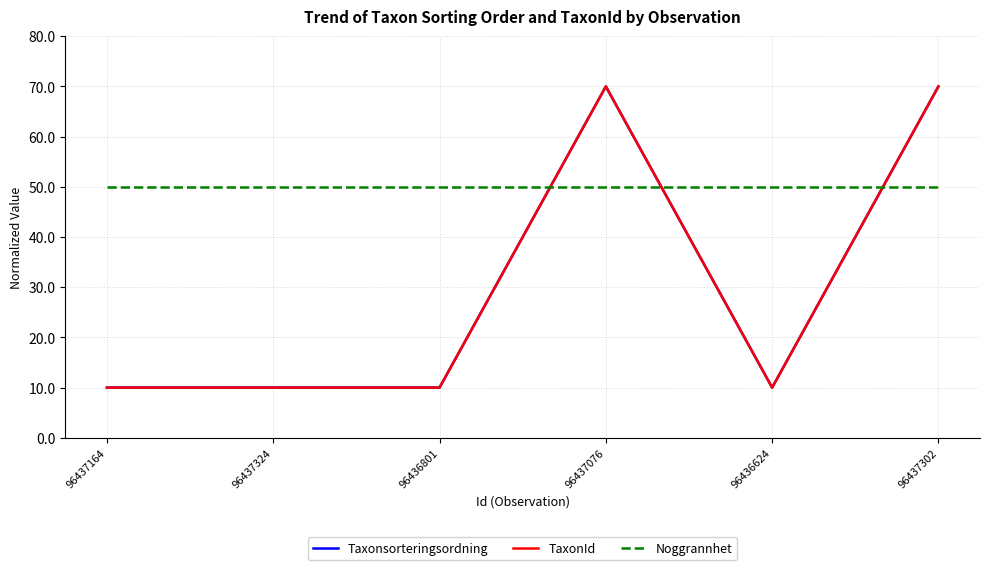

Does the chart display data point markers on the line(s)?

No